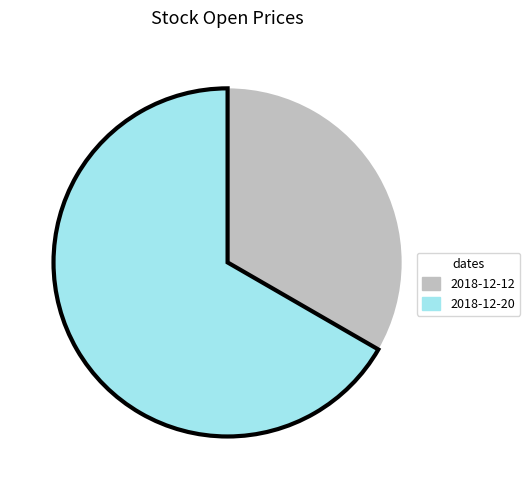

Which slice is the smallest?

2018-12-12